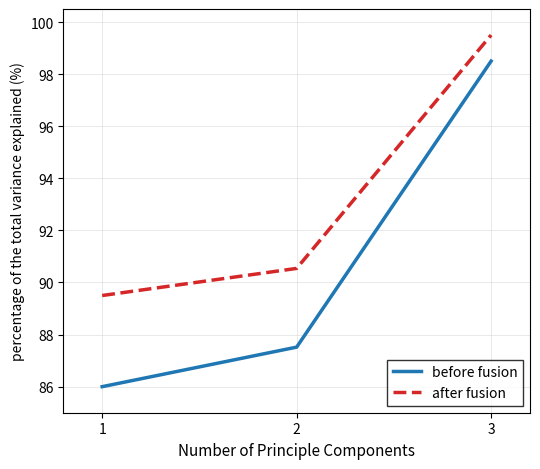

Is the value of after fusion at 3 greater than the value of before fusion at 2?

Yes